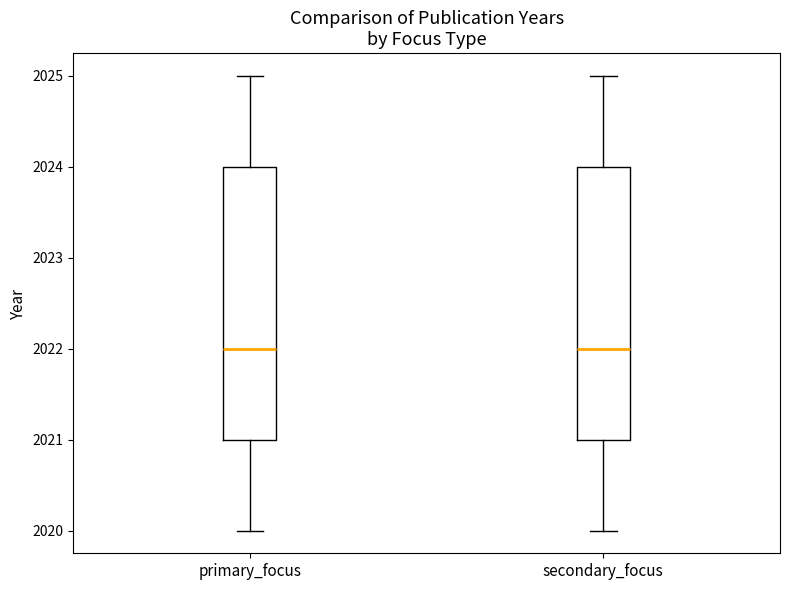

Reading left to right, read every box against the y-axis: the position of its median line, the range the box covers, and the ends of its whiskers. The values are not printed on the chart, so give them approximately, as read against the axis.

primary_focus: median 2022, box 2021 to 2024, whiskers 2020 to 2025
secondary_focus: median 2022, box 2021 to 2024, whiskers 2020 to 2025